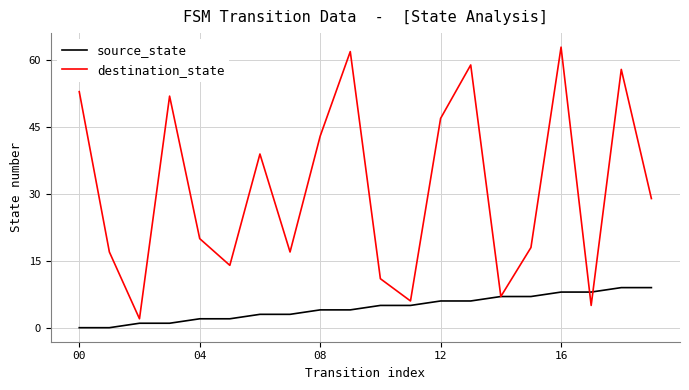

Reading right to left, what are all the values shown in this chart?

source_state: 9	9	8	8	7	7	6	6	5	5	4	4	3	3	2	2	1	1	0	0
destination_state: 29	58	5	63	18	7	59	47	6	11	62	43	17	39	14	20	52	2	17	53